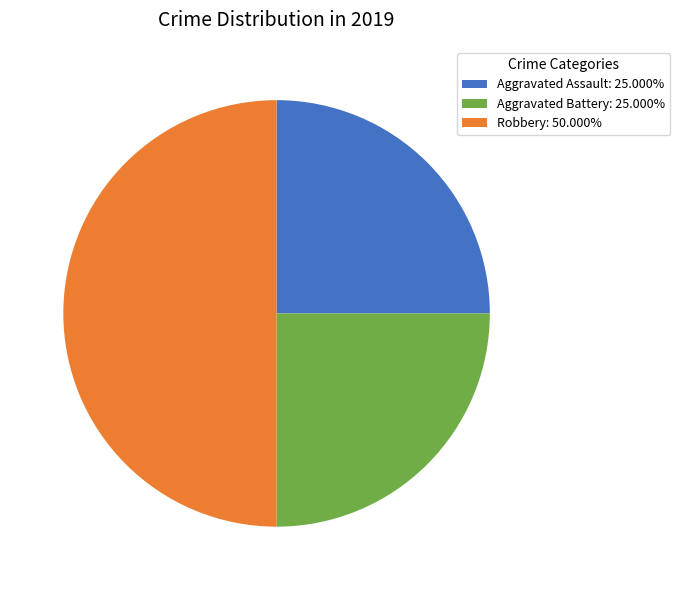

How many segments does this pie chart have?

3